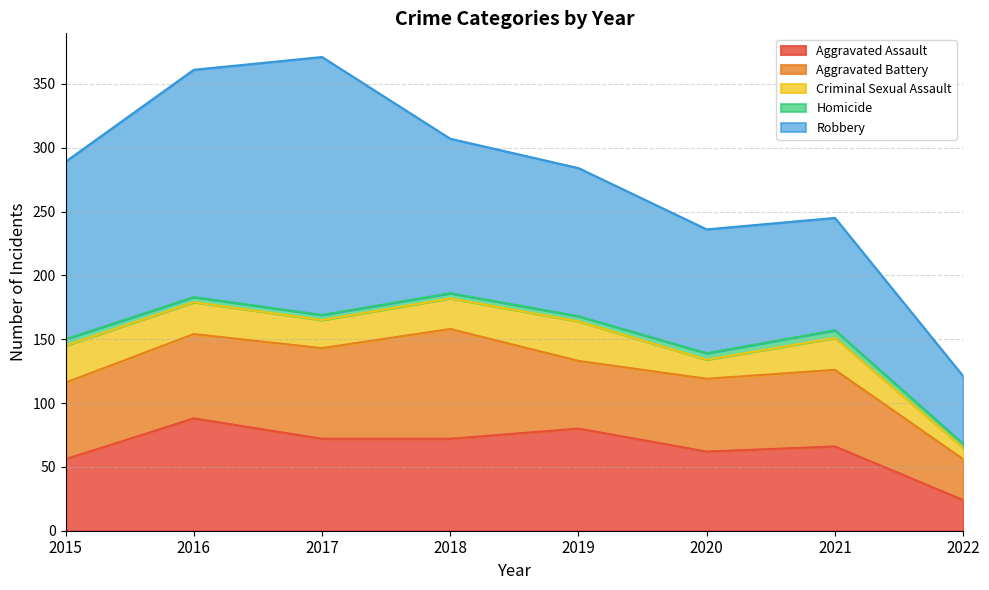

List the series in order of their peak value, lowest first.

Homicide, Criminal Sexual Assault, Aggravated Battery, Aggravated Assault, Robbery